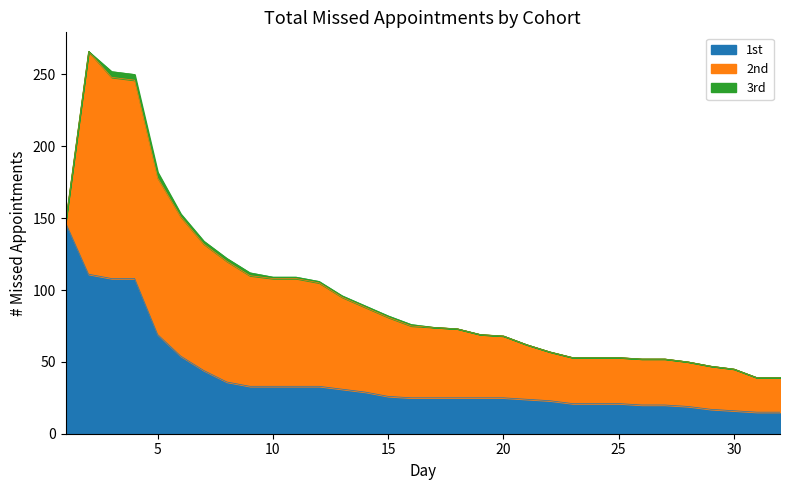

What is the average value of the 2nd series?

59